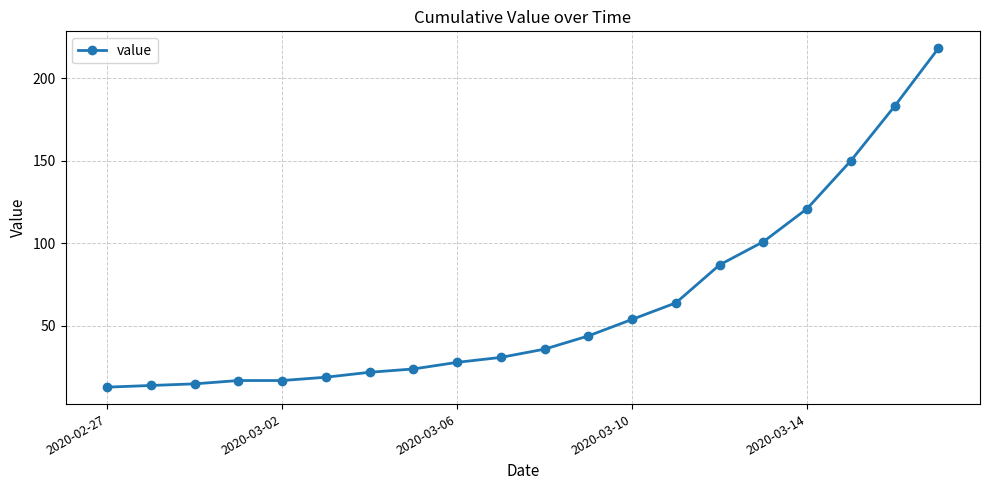

What is the sum of all values?

1258